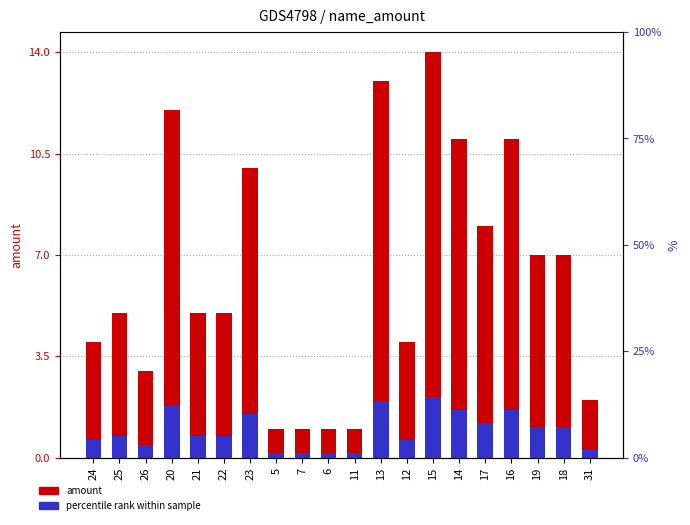

Read the amount value at 12.

4.0